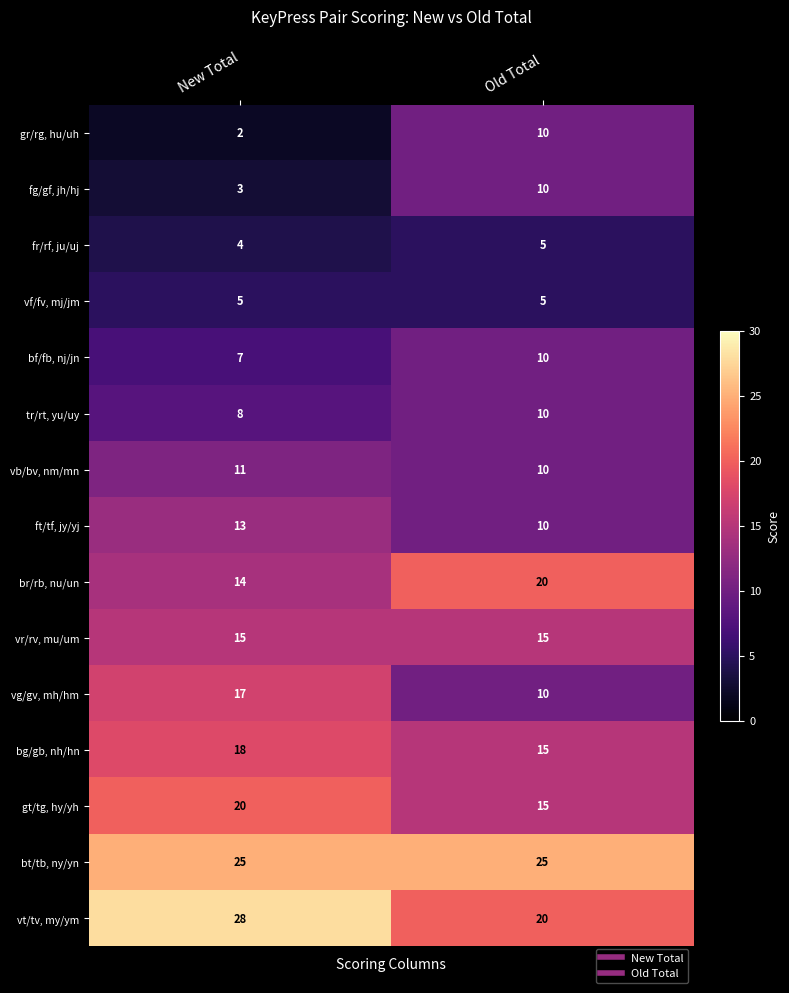

What is the spread (max minus min) of values at Old Total?

20